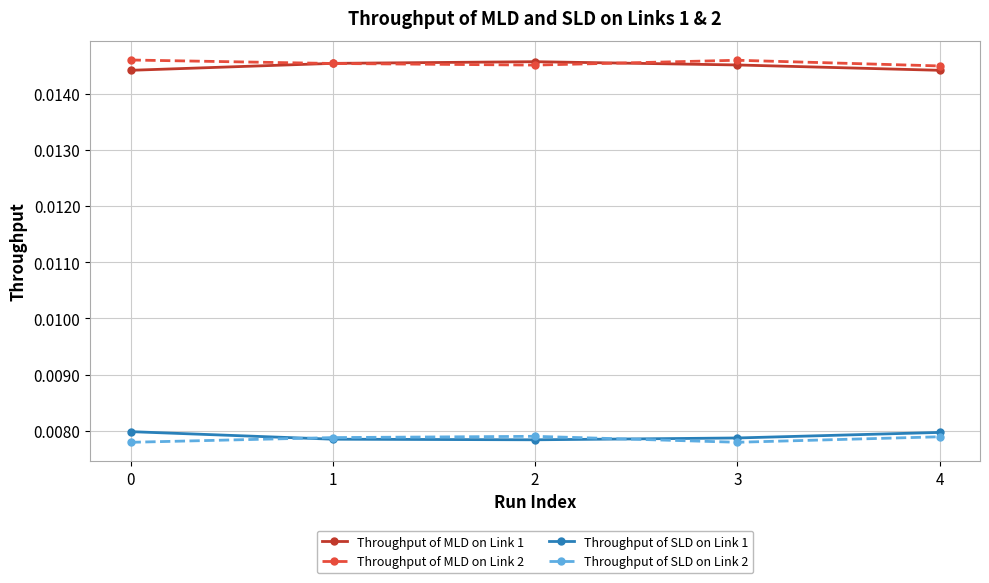

Count the Throughput of SLD on Link 1 values in the range 0 to 1.

5